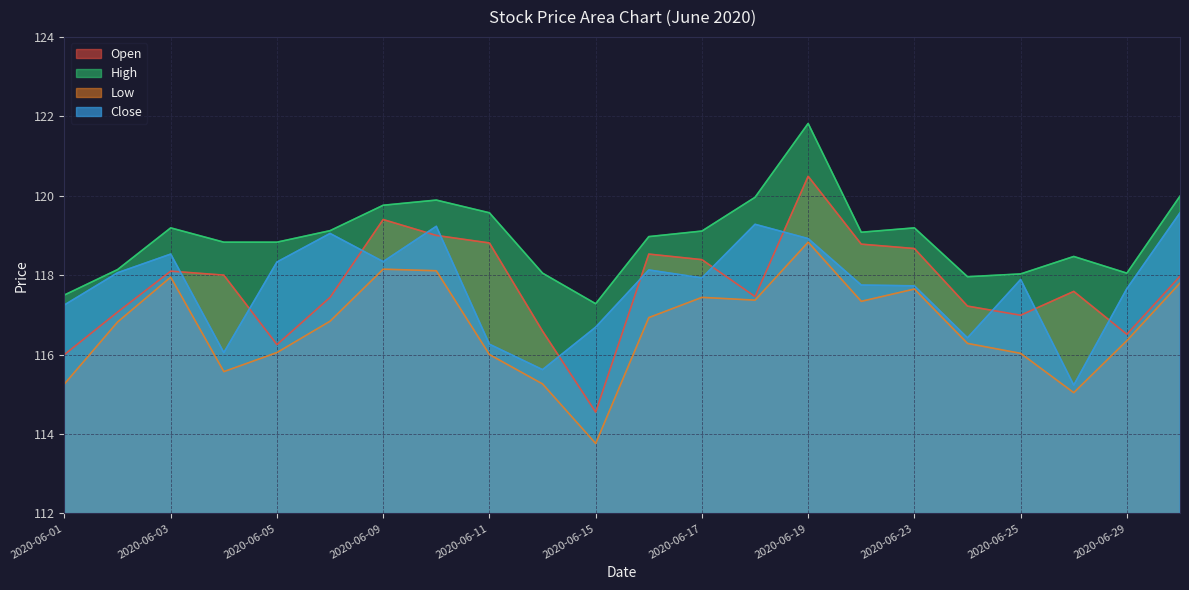

What is the average value of the High series?

118.9